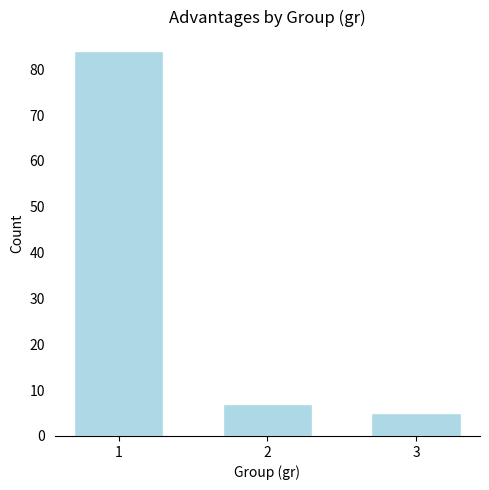

Reading right to left, list all the values displayed in this chart.

5	7	84